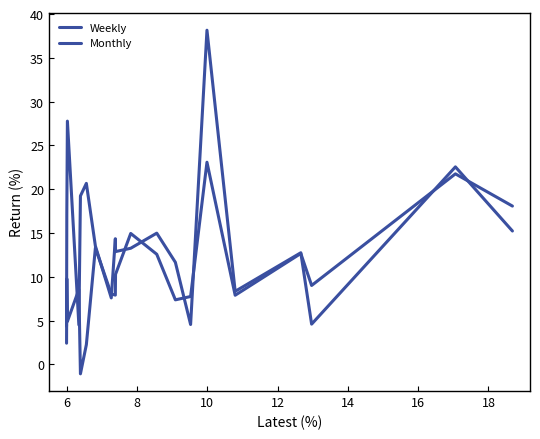

What is the average value of the Weekly series?

10.1